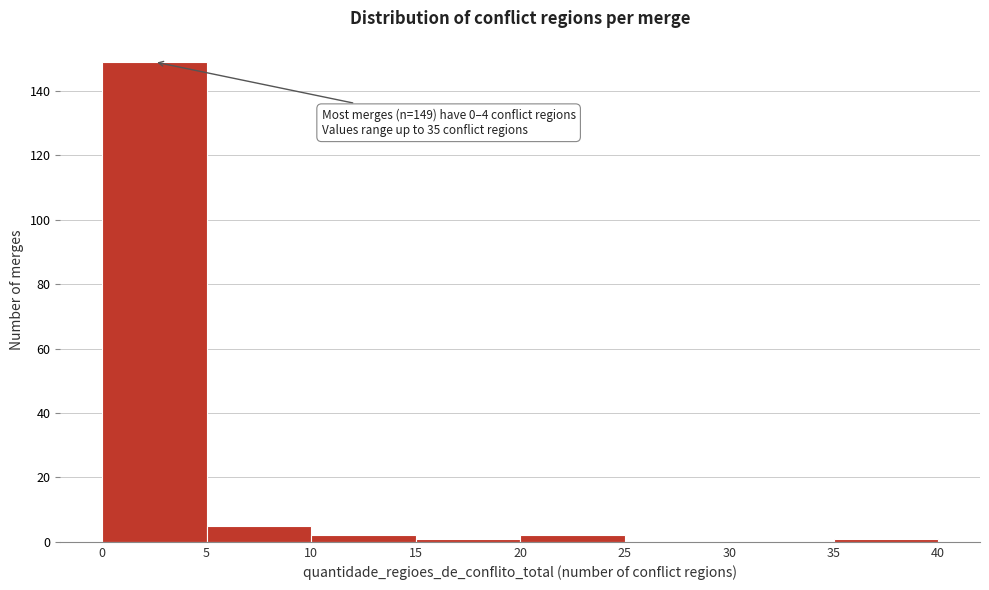

Over which range of the x-axis is the bar tallest?

0 to 5